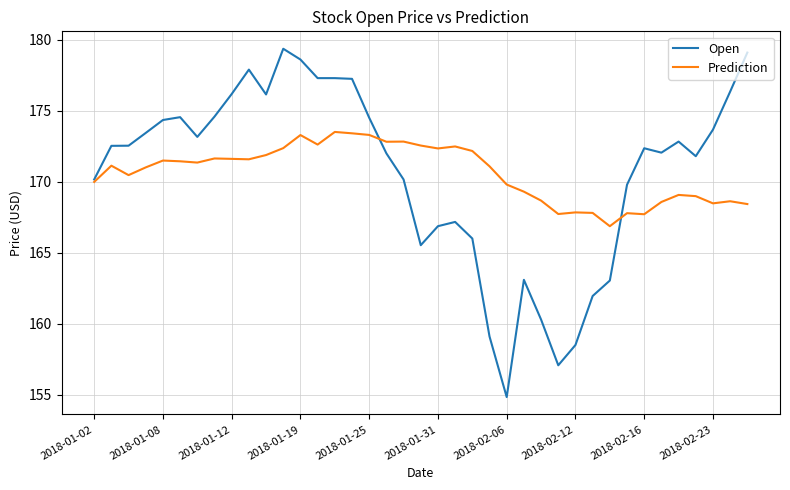

Which series has the widest spread of values?

Open